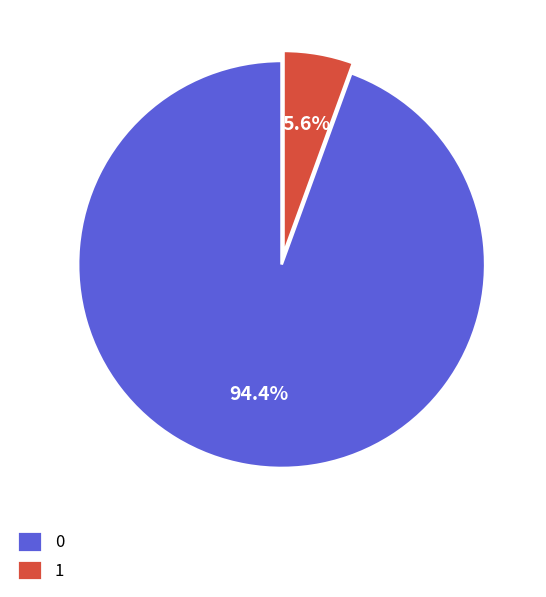

To the nearest percent, what is the difference between the 1 and 0 slice percentages?

89%